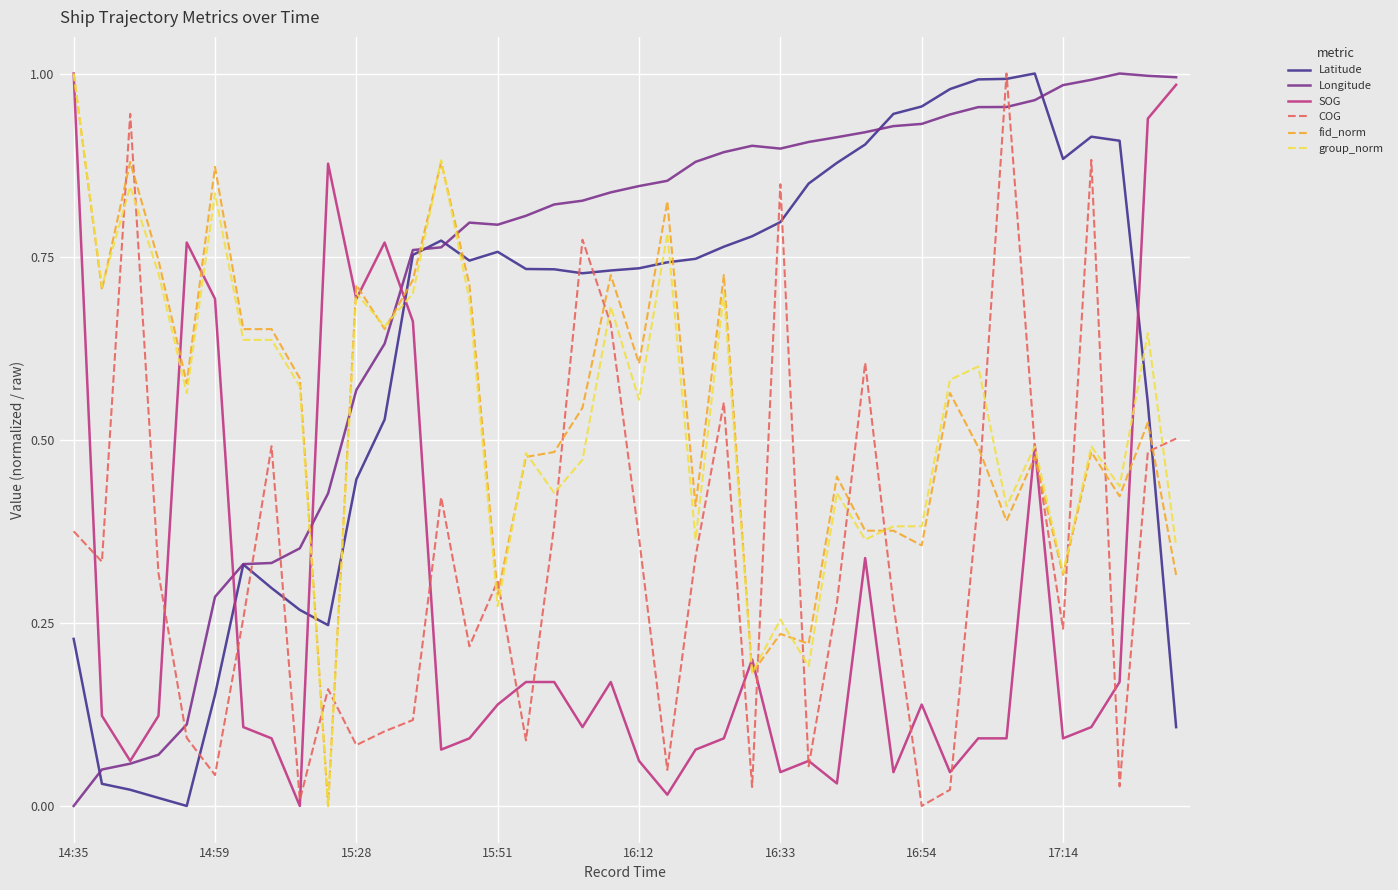

True or false: COG has more than 2 points higher than both neighbors.

True